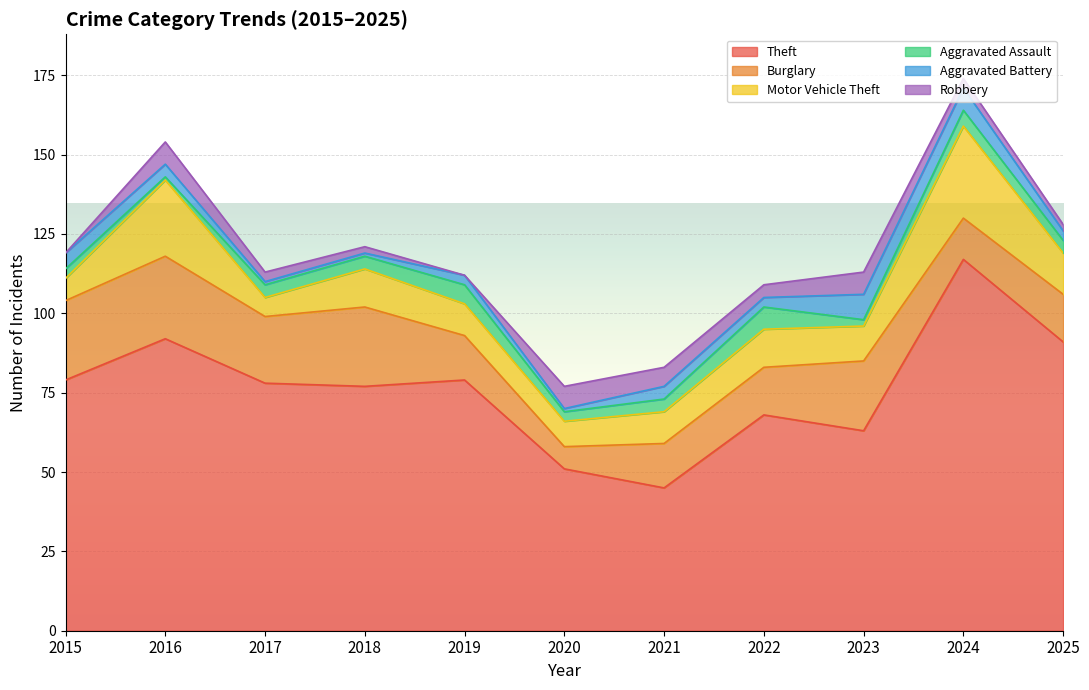

What is the difference between the Motor Vehicle Theft values at 2019 and 2025?

3